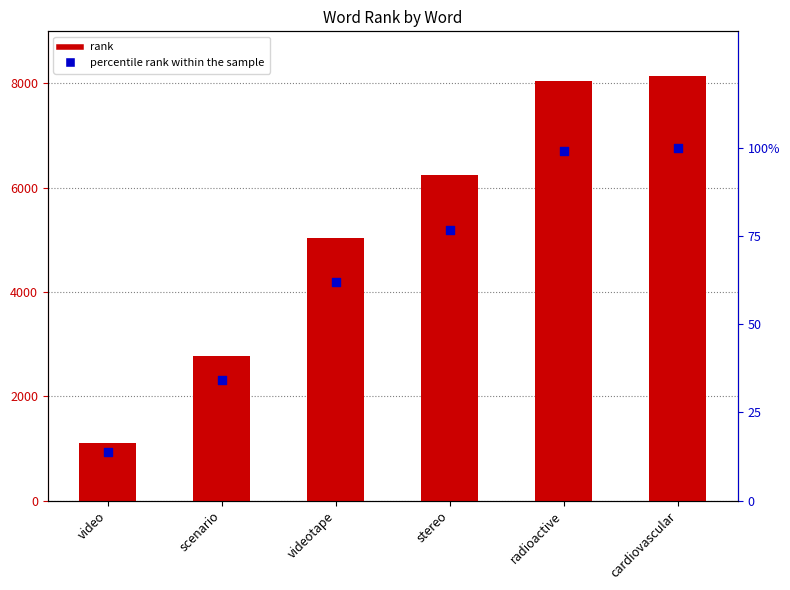

Which series has the largest total across all categories?

rank